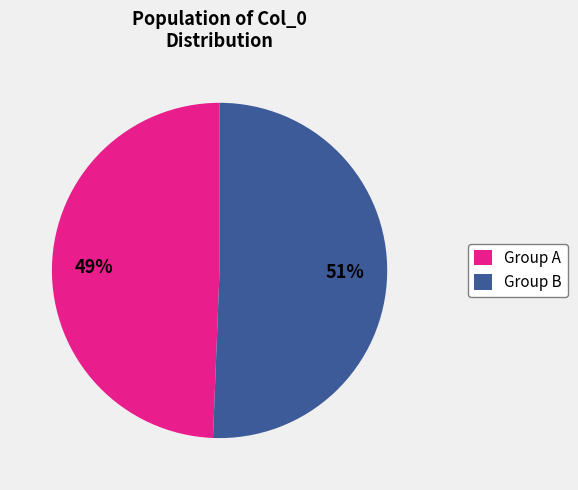

To the nearest percent, what percentage of the pie is Group B?

51%